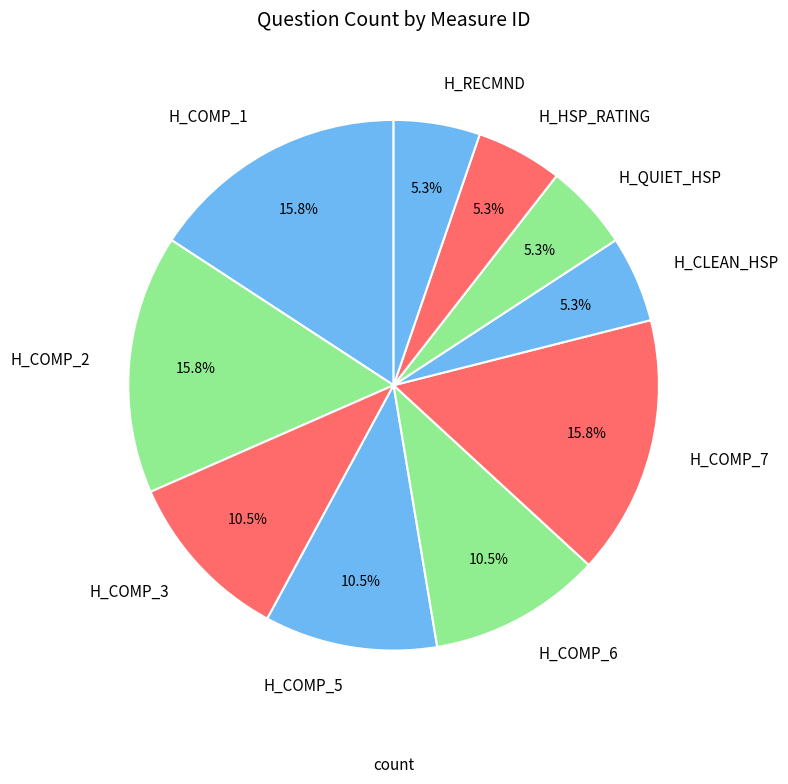

To the nearest percent, what percentage of the pie is H_QUIET_HSP?

5%